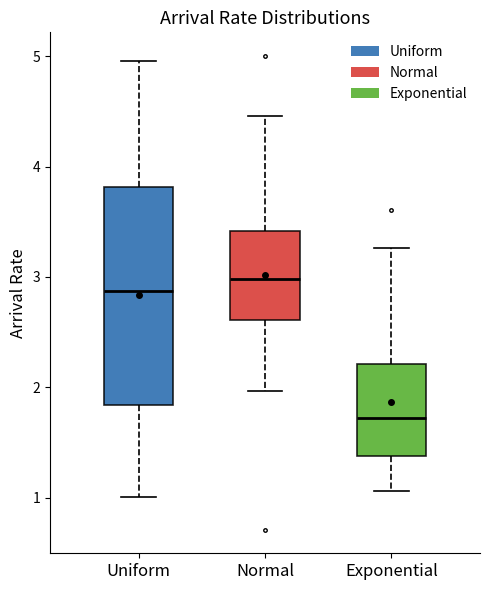

Reading left to right, transcribe this box plot: for each box, give where its median line is, the range the box spans, and where its two whiskers end, as read against the y-axis. The values are not printed on the chart, so give them approximately, as read against the axis.

Uniform: median 2.9, box 1.8 to 3.8, whiskers 1.0 to 5.0
Normal: median 3.0, box 2.6 to 3.4, whiskers 2.0 to 4.5
Exponential: median 1.7, box 1.4 to 2.2, whiskers 1.1 to 3.3